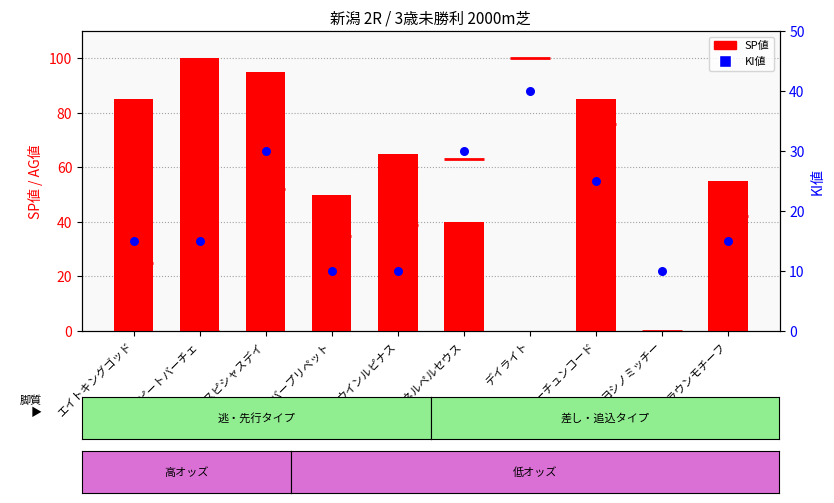

At which category is the sum across all series the highest?

アスピシャスデイ